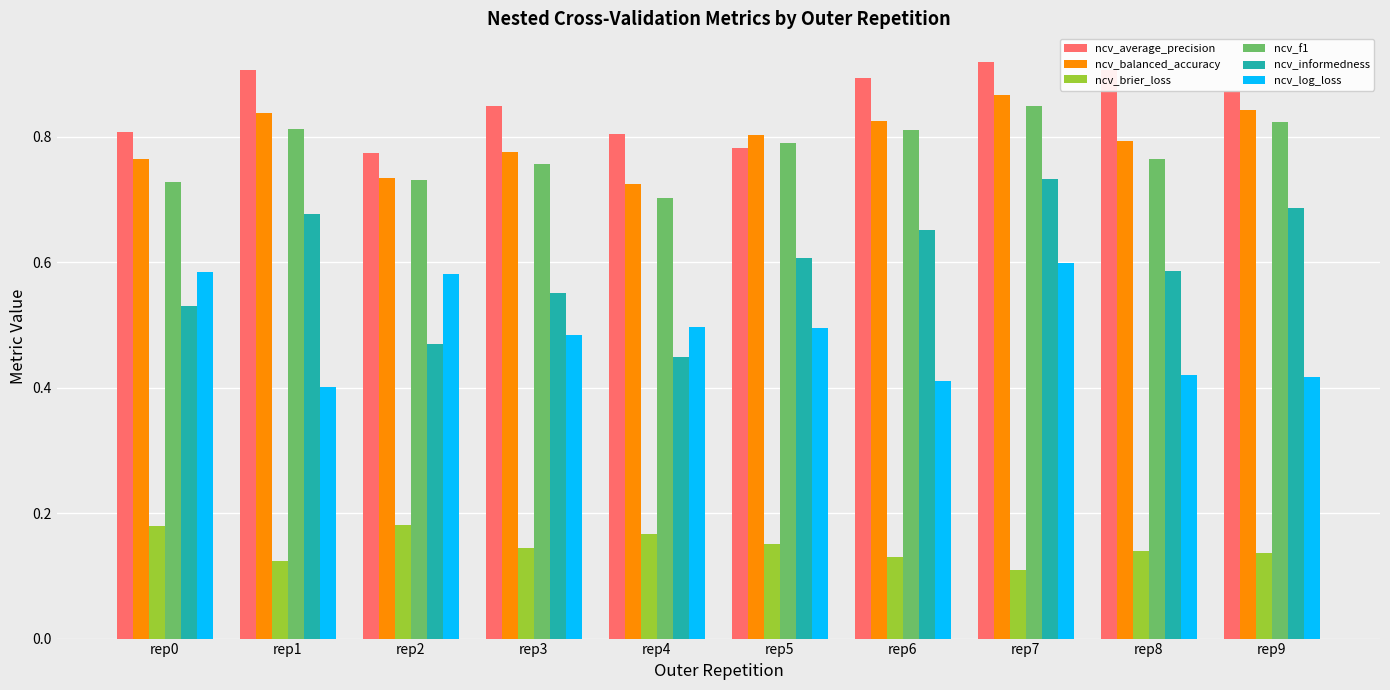

Which series has the largest range (max minus min)?

ncv_informedness